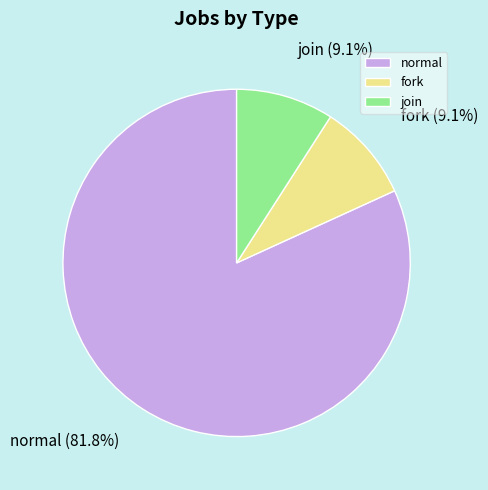

Which slice represents more than half of the pie?

normal